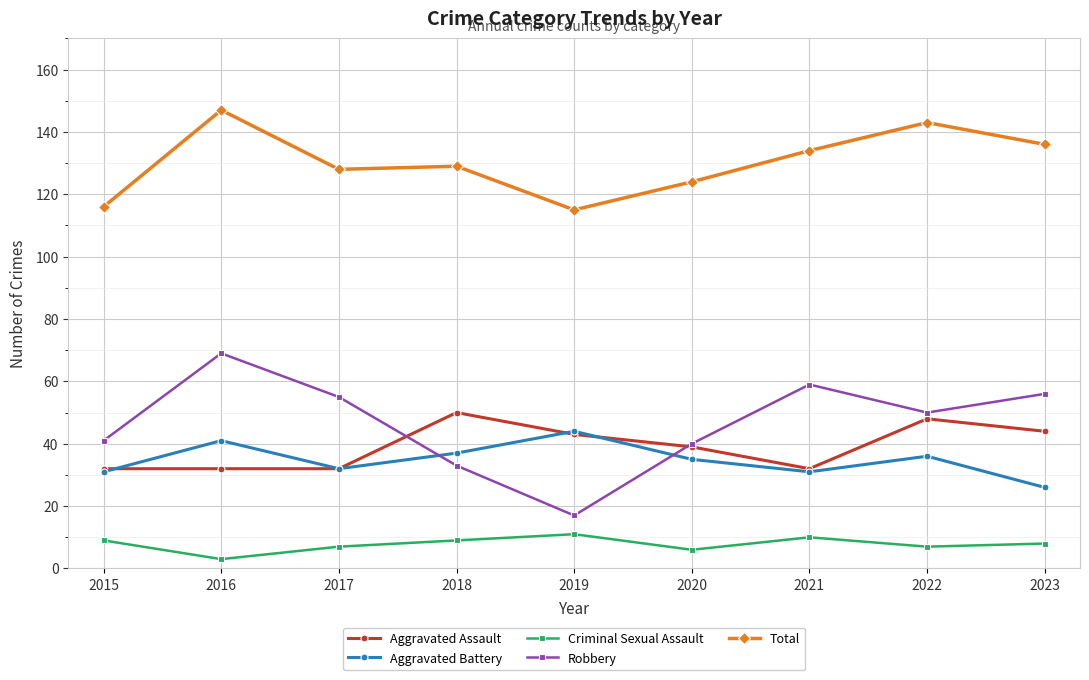

How many series are shown in this chart?

5